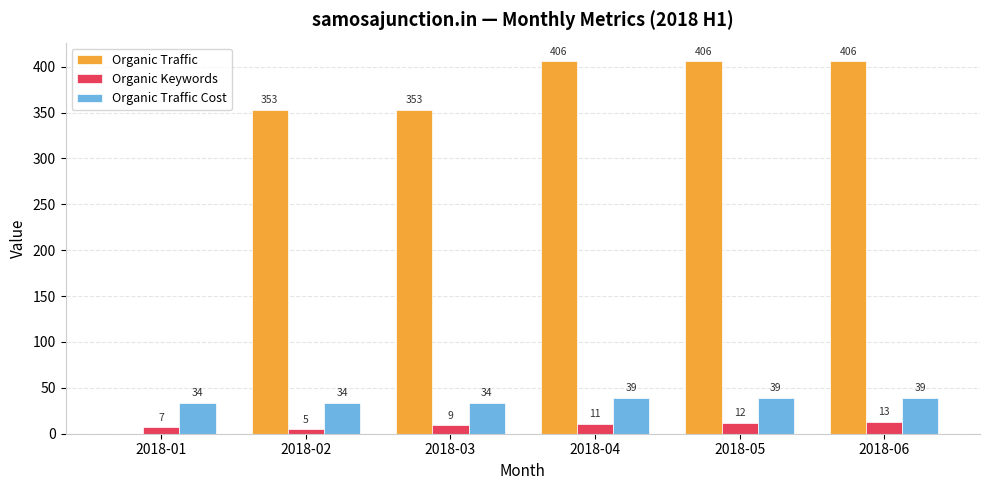

Which series has the largest range (max minus min)?

Organic Traffic